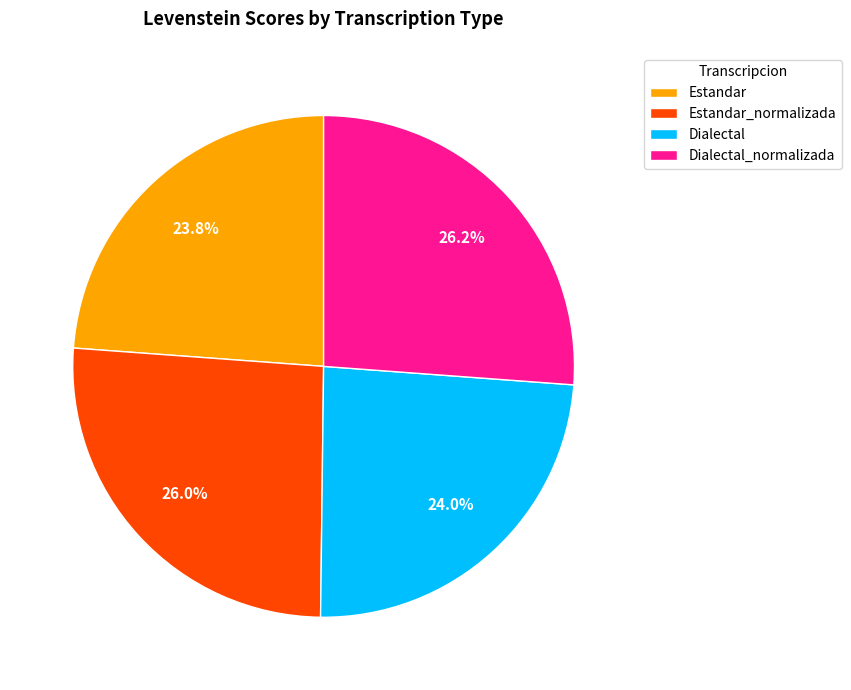

What is the ratio of the value at Dialectal_normalizada to the value at Dialectal?

1.1